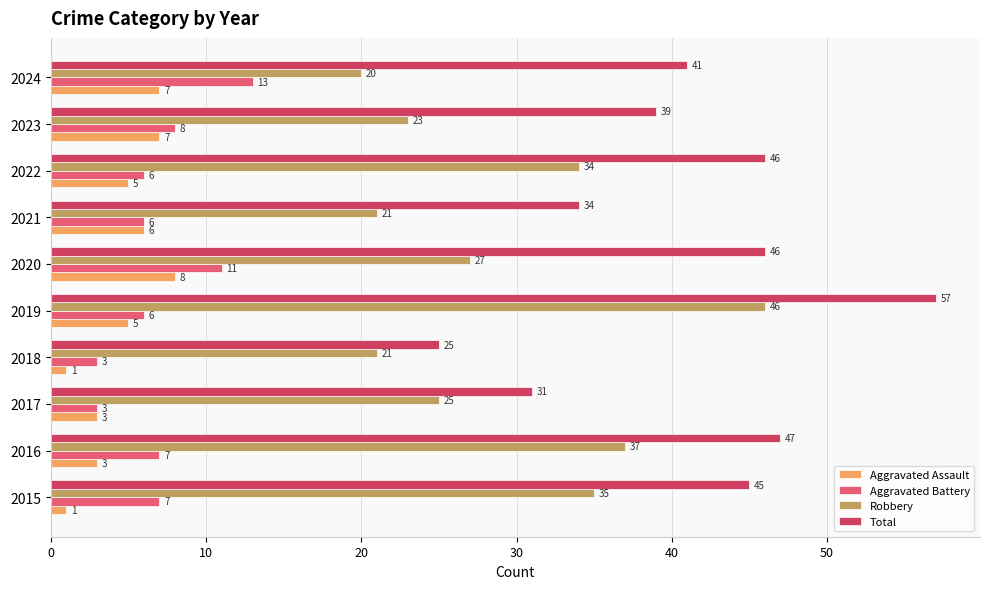

Where is Robbery nearest to the value 33?

2022